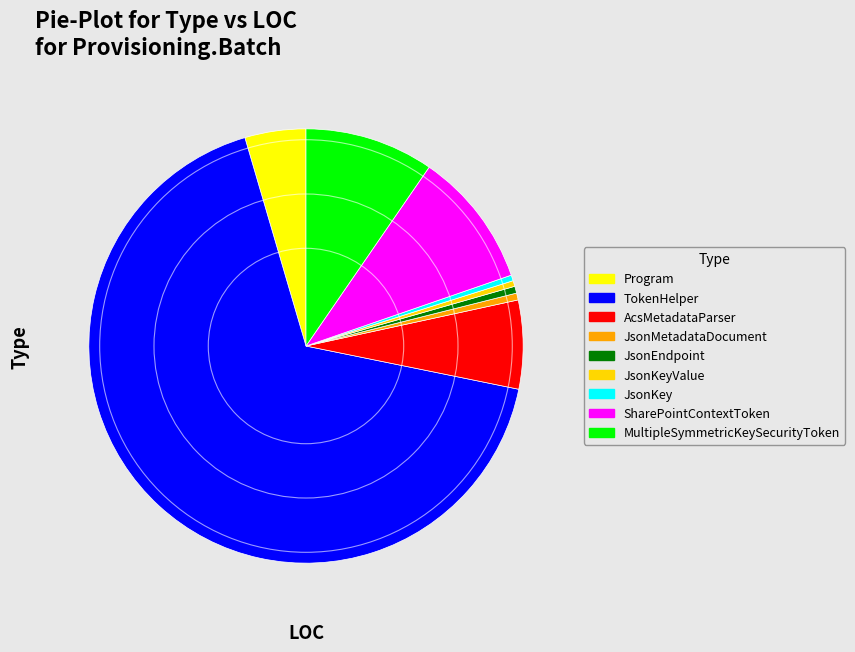

True or false: JsonEndpoint accounts for 1% of the total.

True